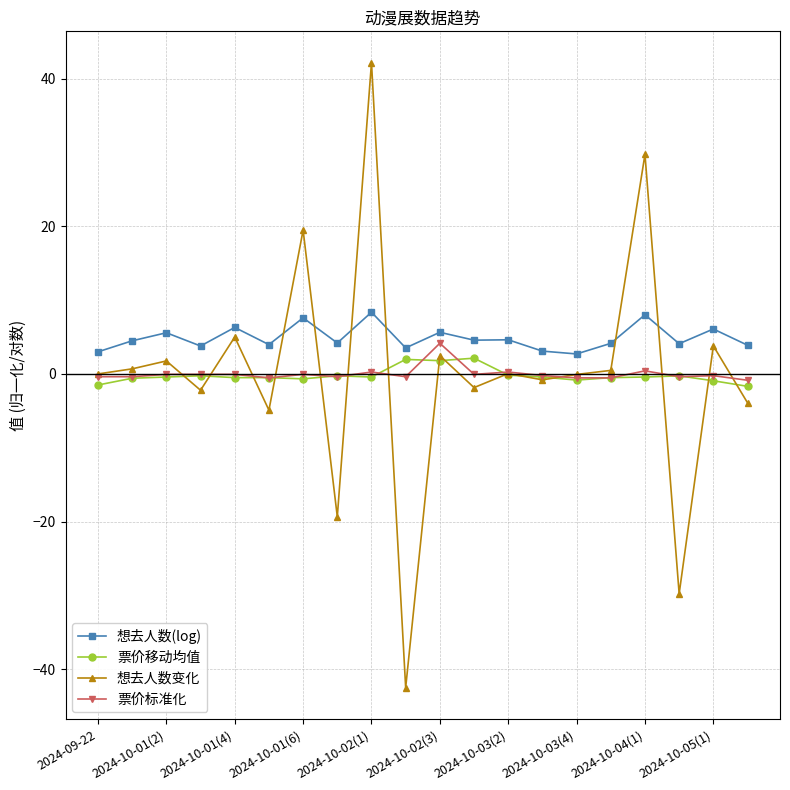

True or false: 票价移动均值 has more than 2 points higher than both neighbors.

True